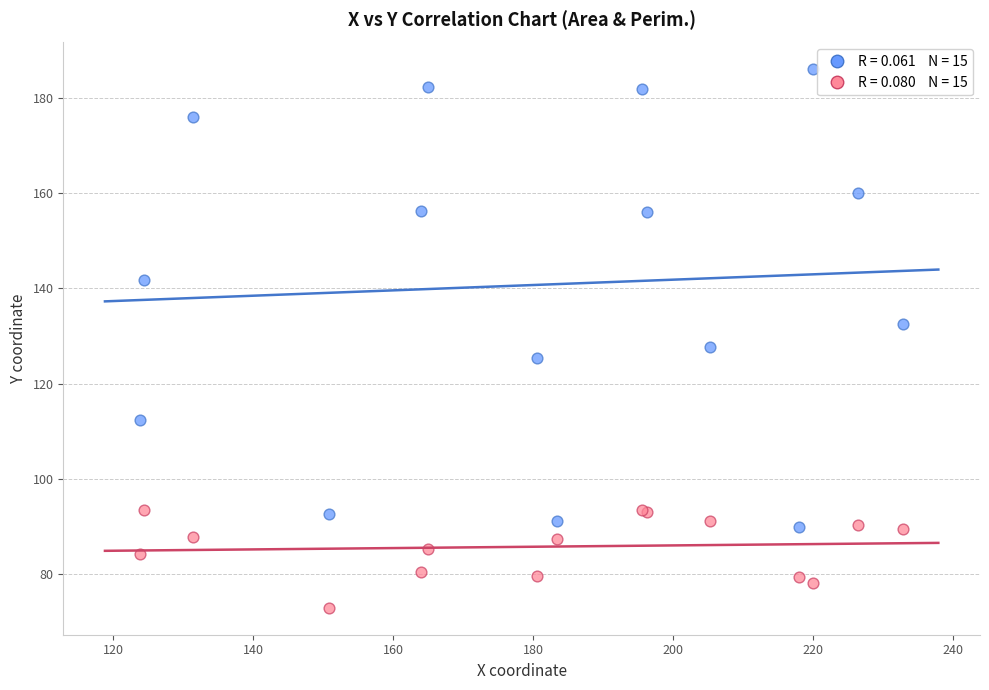

Across all series, what Y value is closest to 129?

127.6